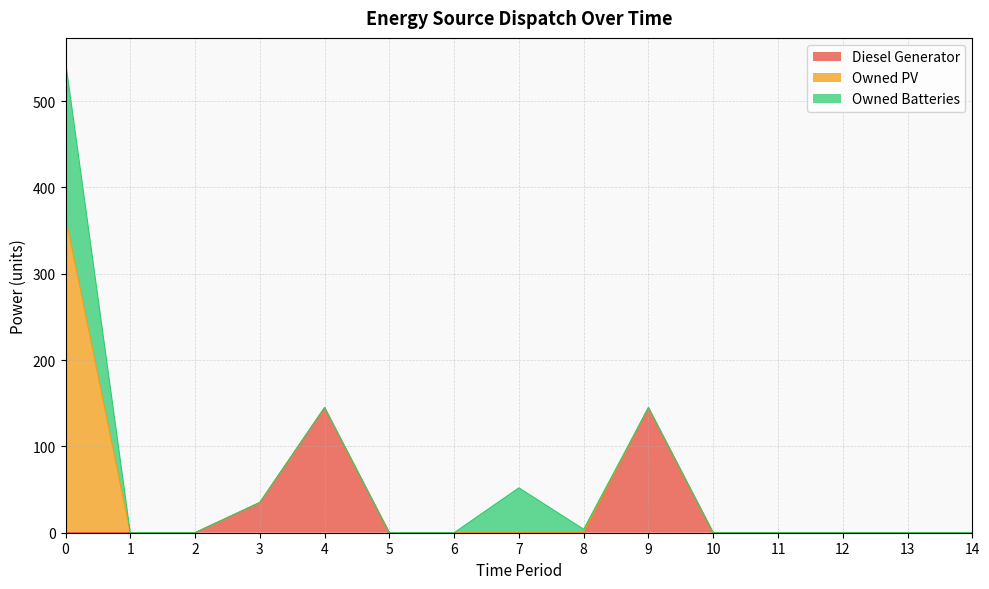

True or false: Owned Batteries and Owned PV cross at least once.

False